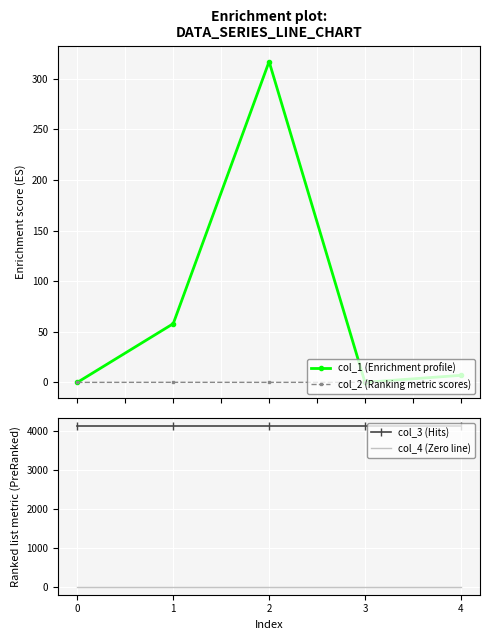

Rank the categories by col_4 (Zero line) value from highest to lowest.

0, 1, 2, 3, 4